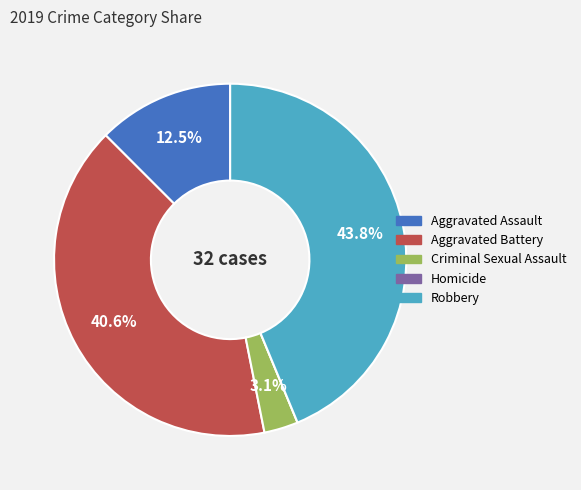

Which slice is the largest?

Robbery